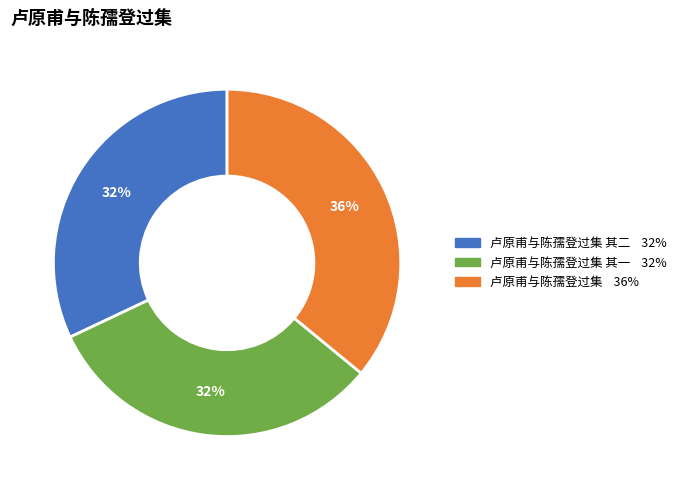

Is there a majority slice in this chart?

No